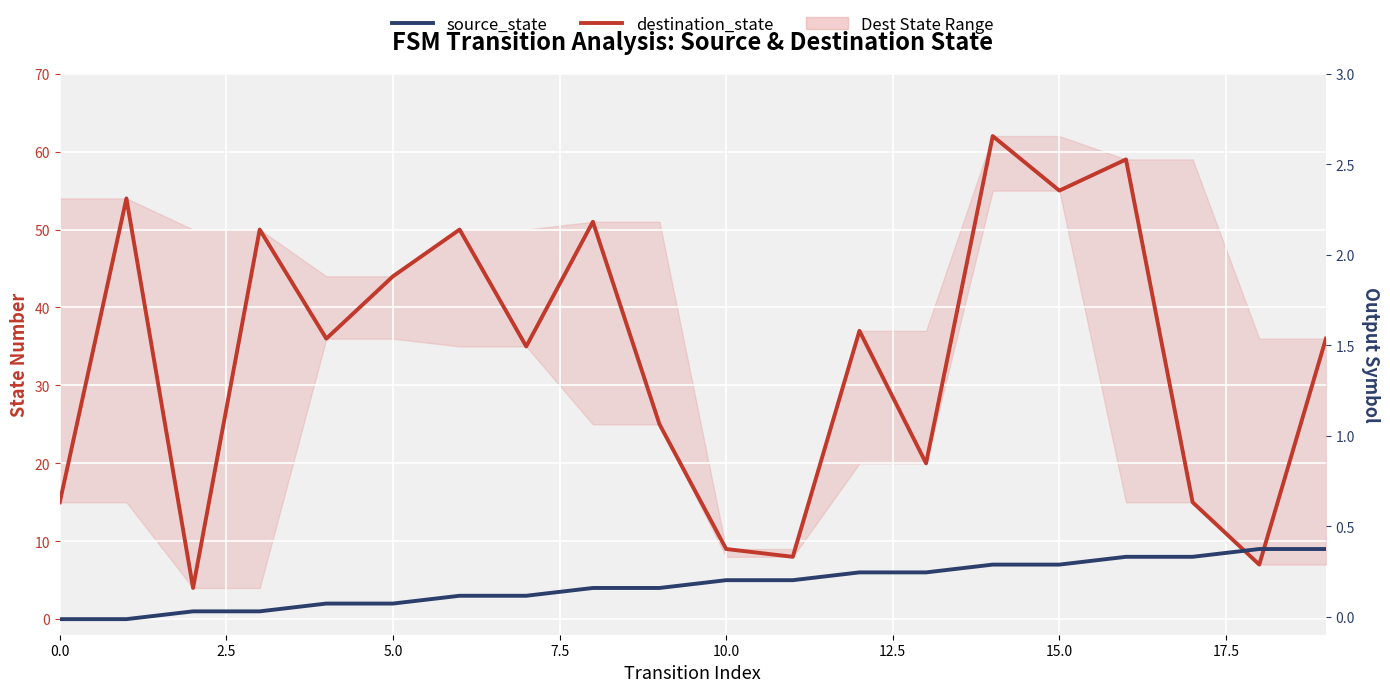

What value does the destination_state series have at 2.5, to the nearest 10?

50